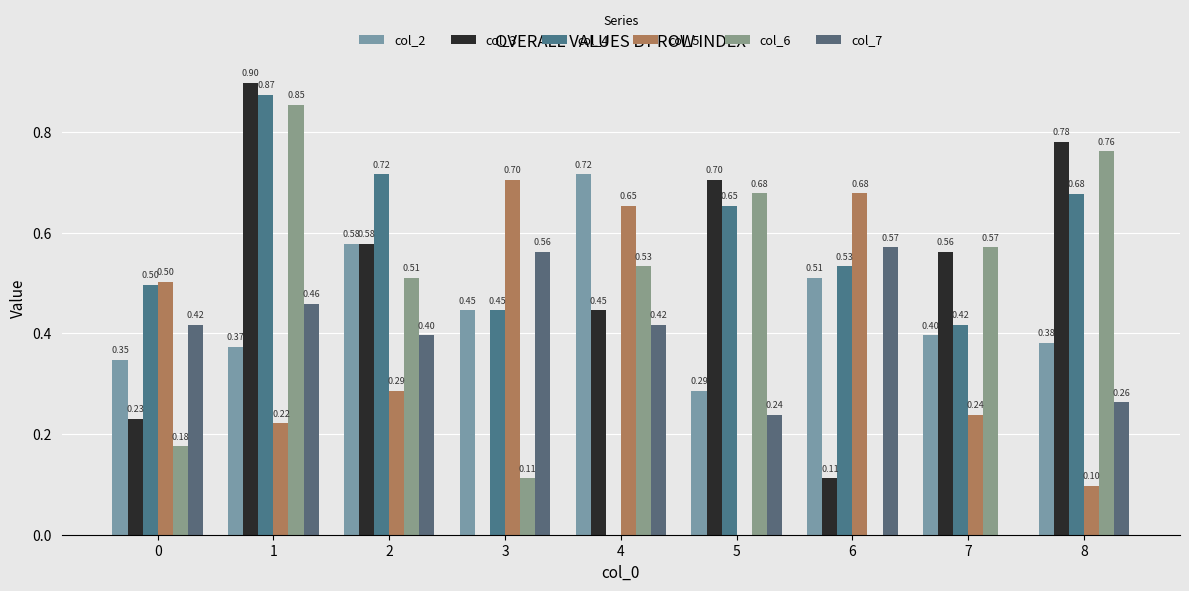

True or false: col_3 has a value of 0.0 at 6.

False